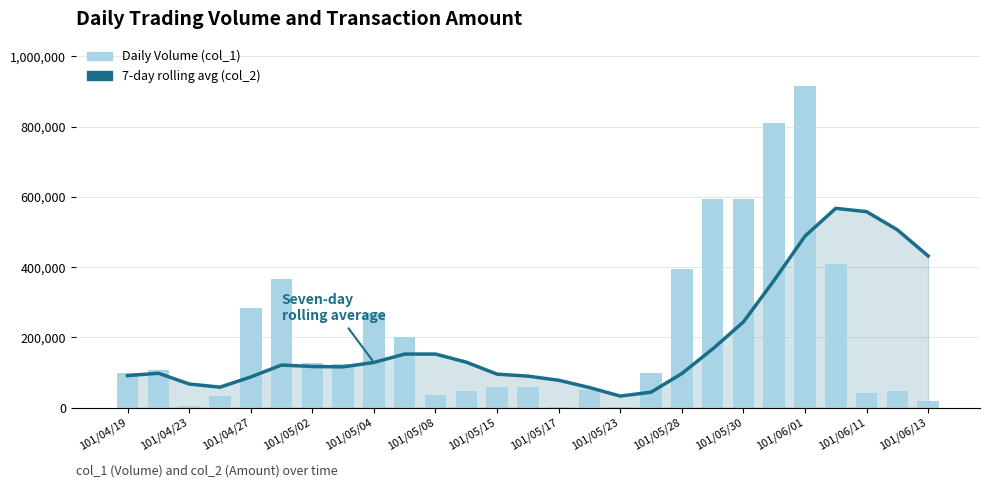

Which series has the largest total across all categories?

Daily Volume (col_1)